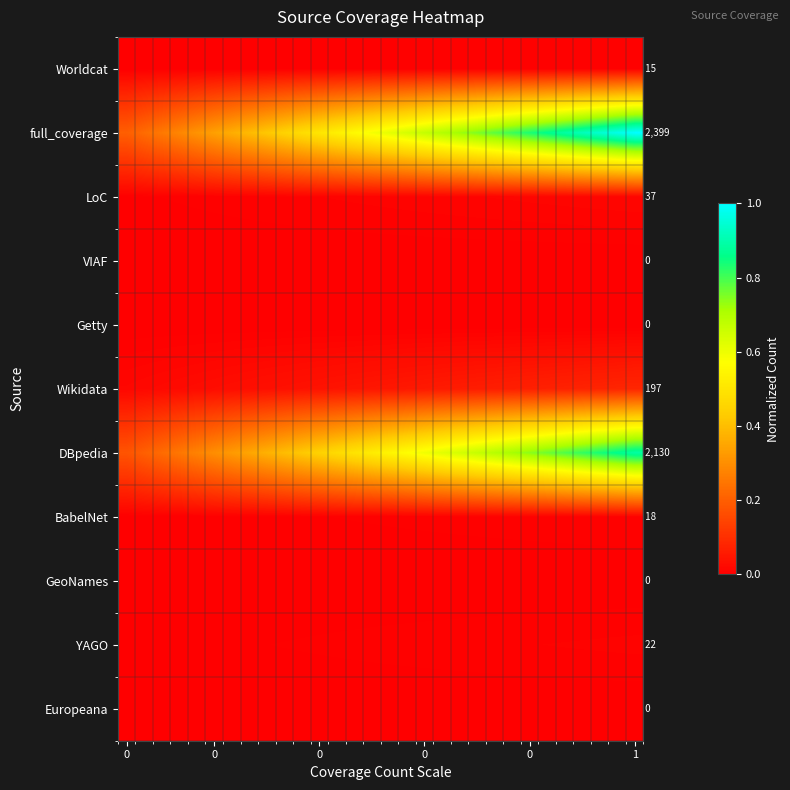

Which has a higher value, 14 or 21?

21